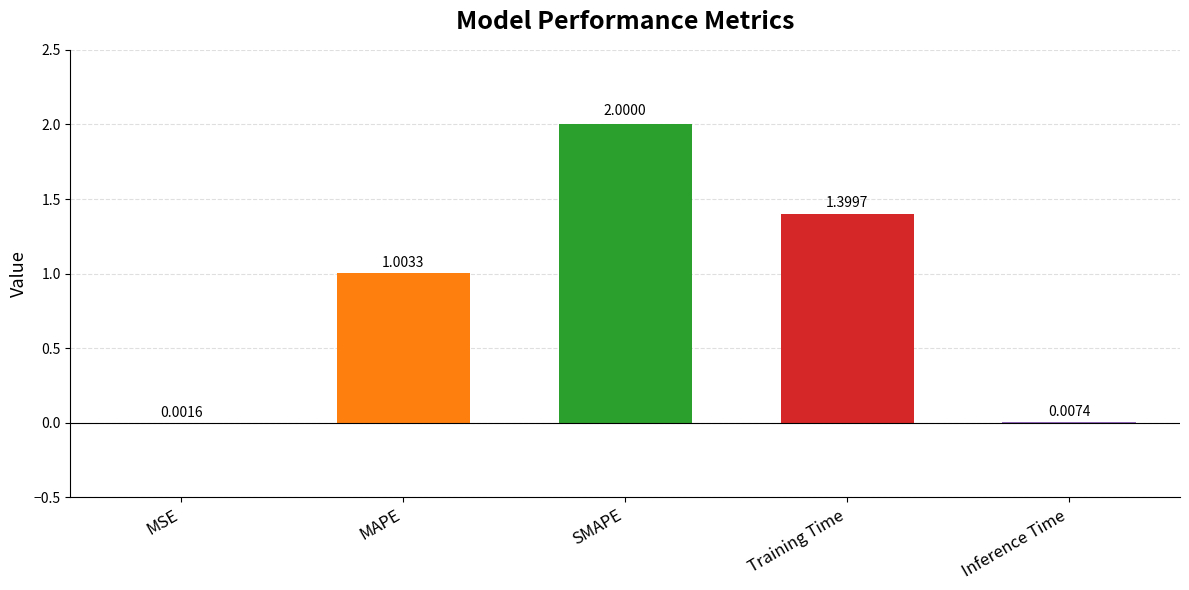

Where is the data nearest to the value 1?

MAPE